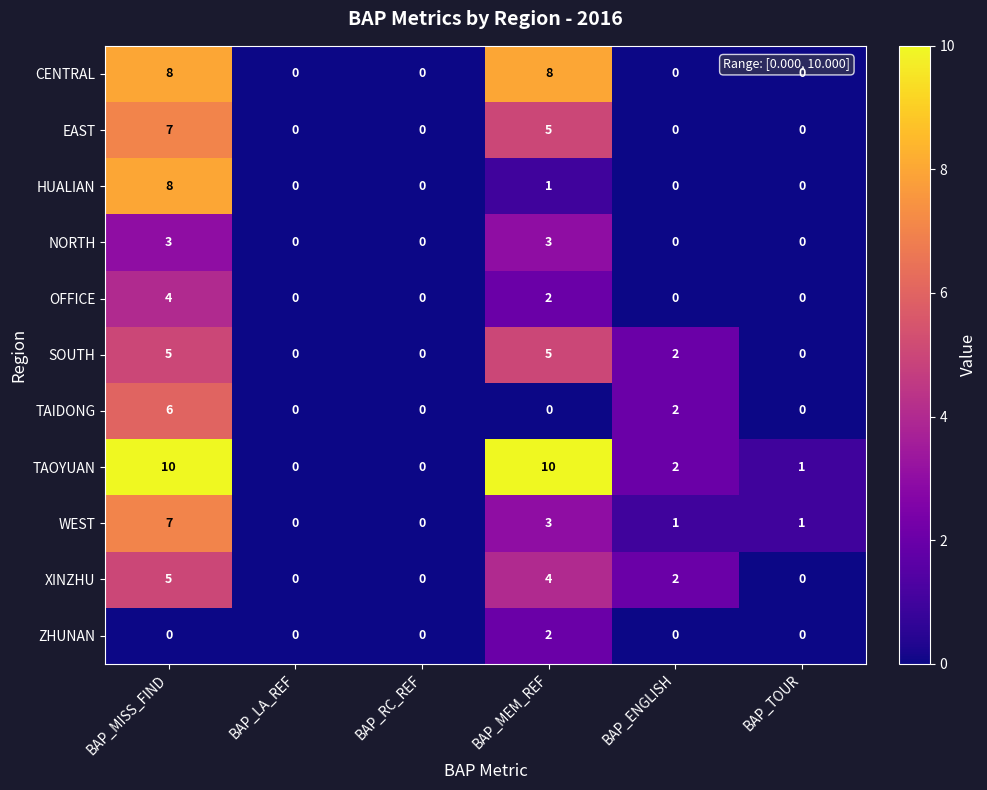

How many series are shown in this chart?

11